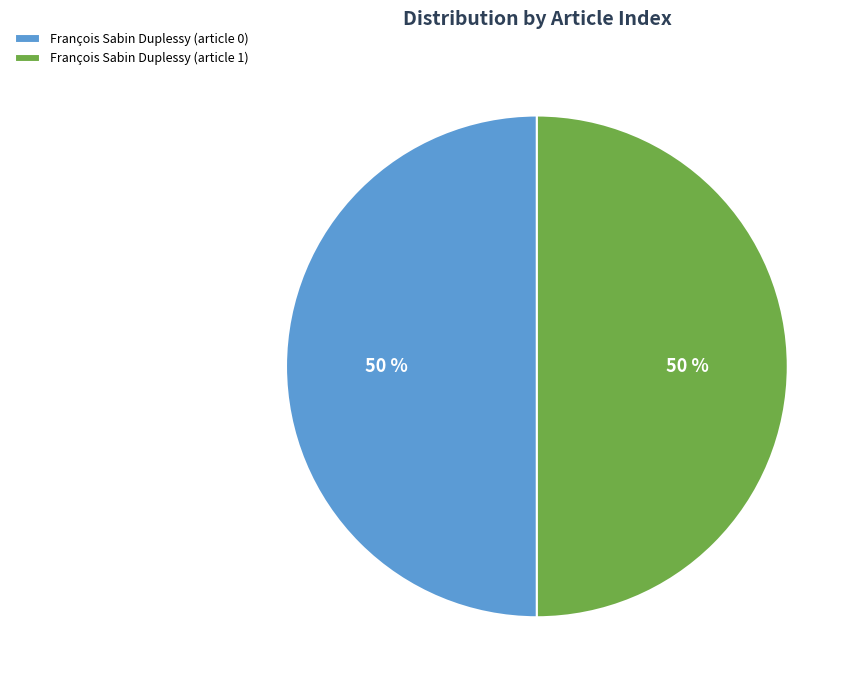

Count the number of slices in the pie.

2